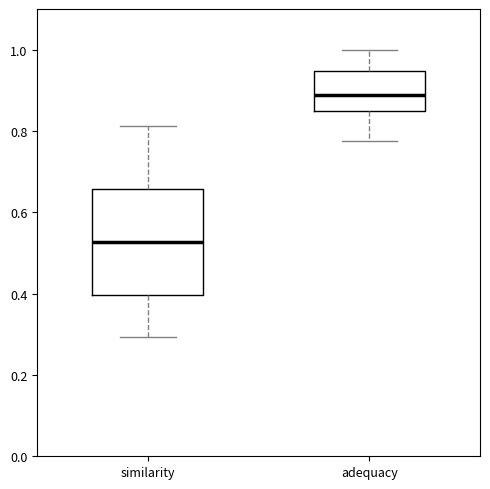

Which box has the highest median line?

adequacy